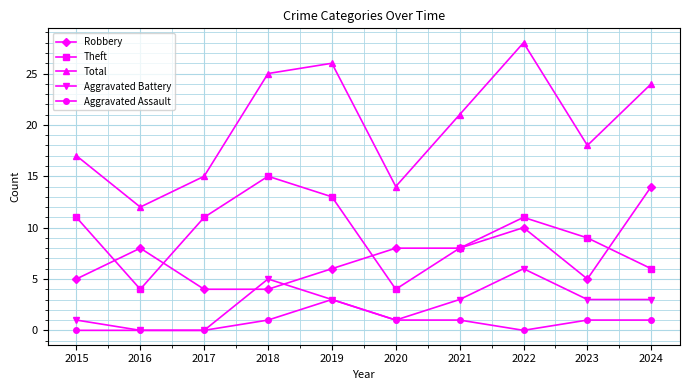

Is it true that Robbery equals 5 at 2023?

True